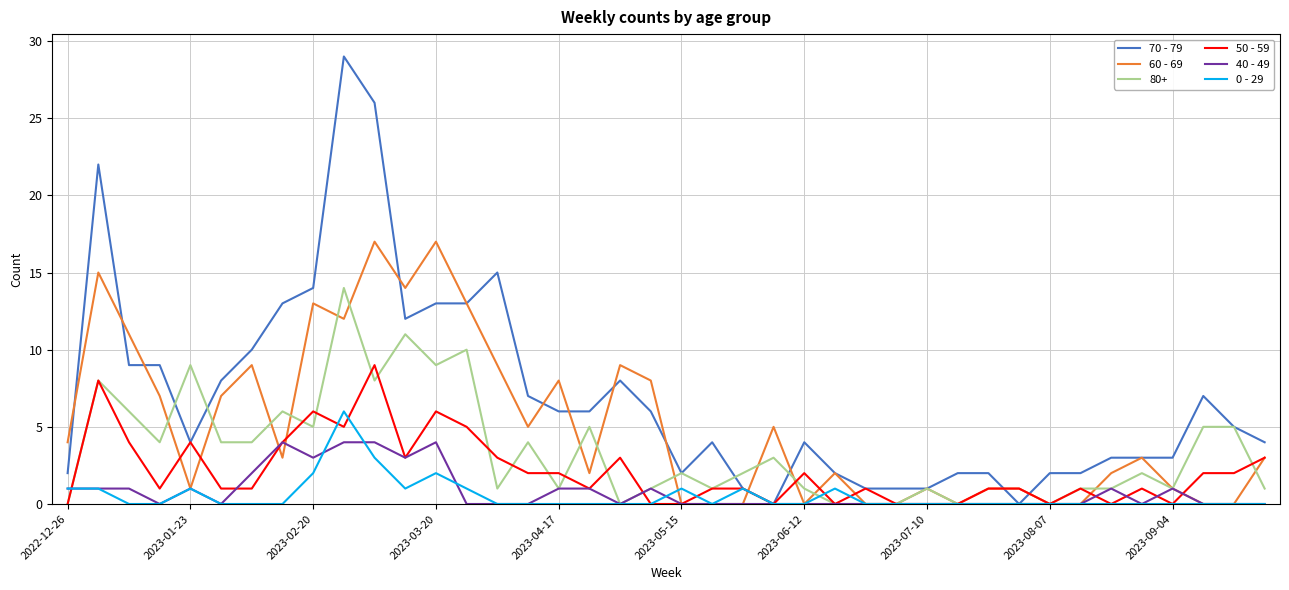

List the series in order of their peak value, highest first.

70 - 79, 60 - 69, 80+, 50 - 59, 0 - 29, 40 - 49